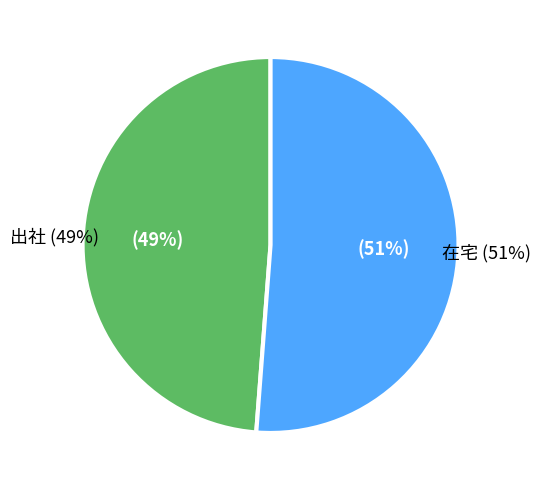

Is there a majority slice in this chart?

Yes